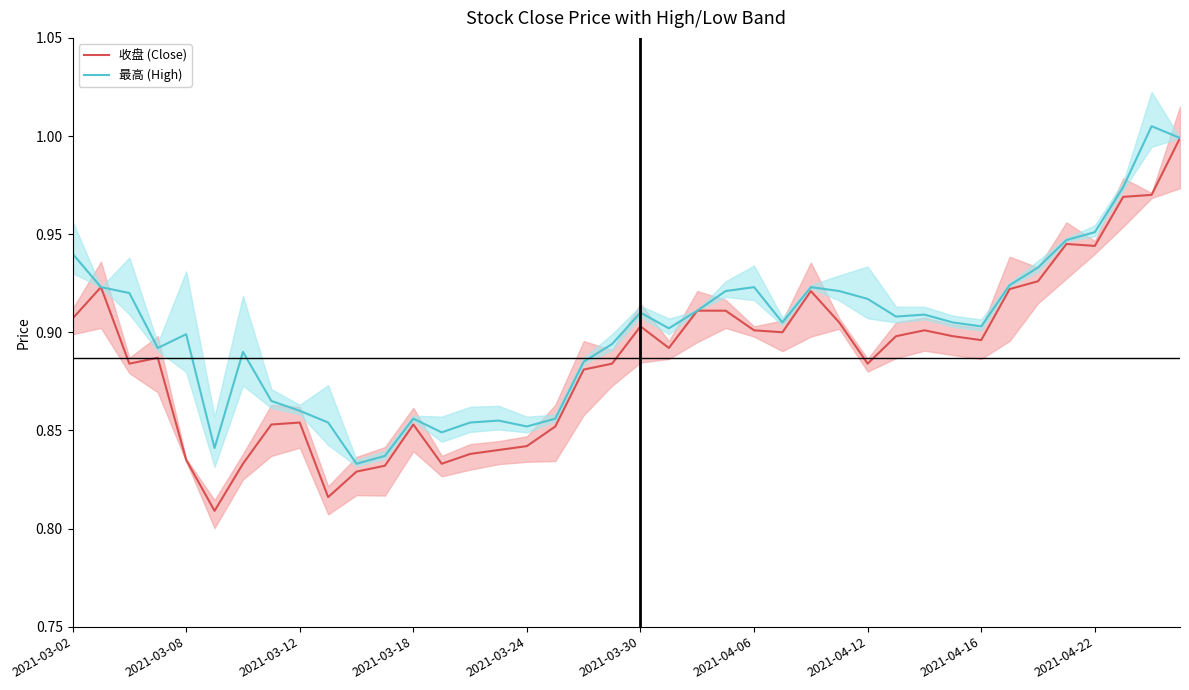

The 最高 (High) series shows 0.6 at 27. True or false?

False